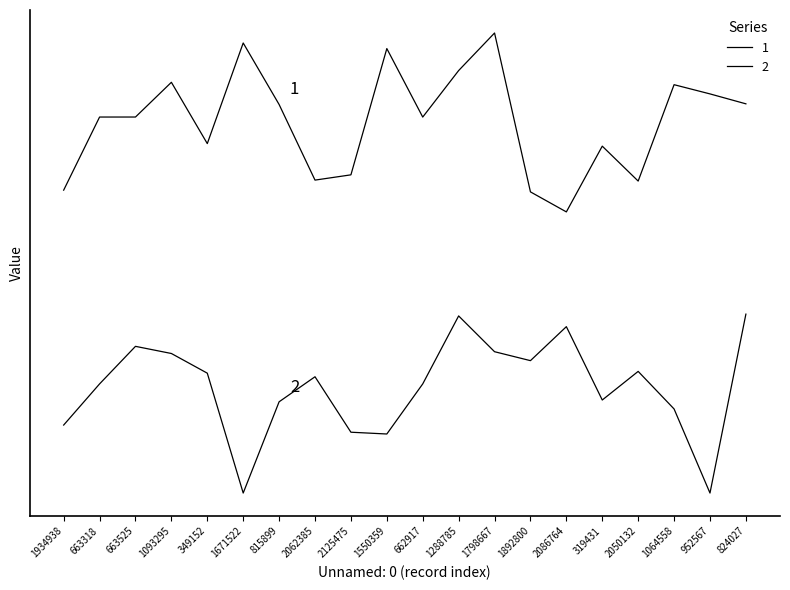

At how many categories does at least one series exceed 0?

20